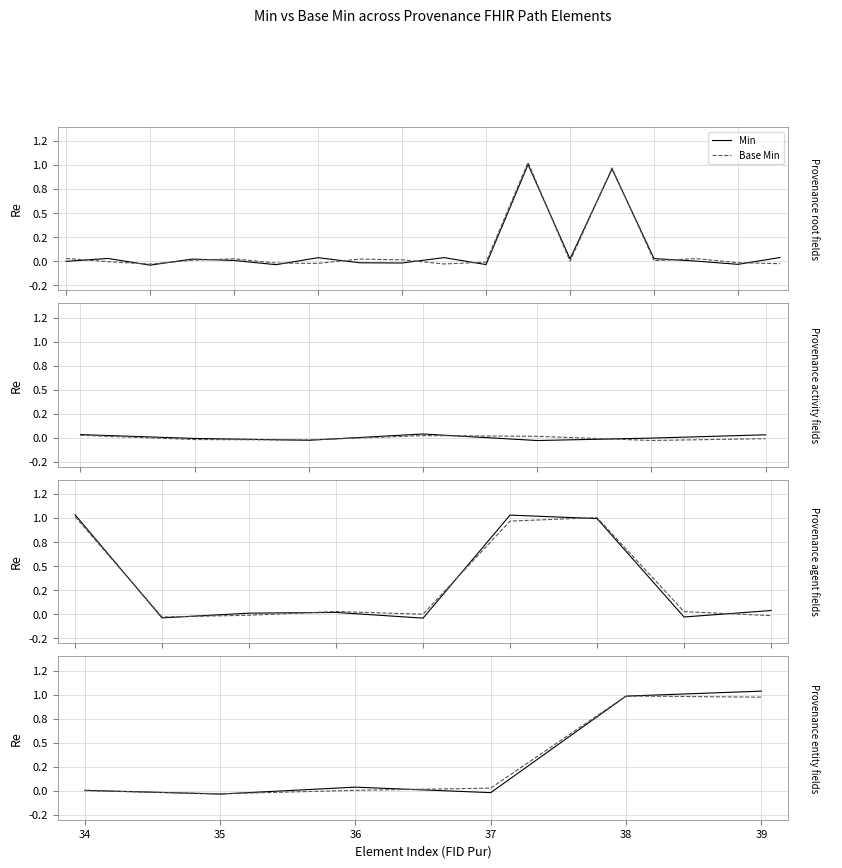

The Min series shows 0.0 at 2. True or false?

False